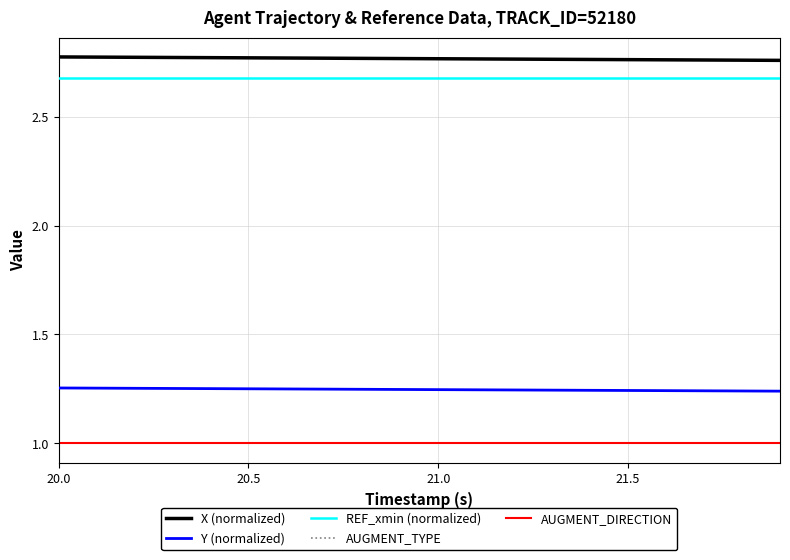

True or false: Y (normalized) and AUGMENT_TYPE intersect in this chart.

False